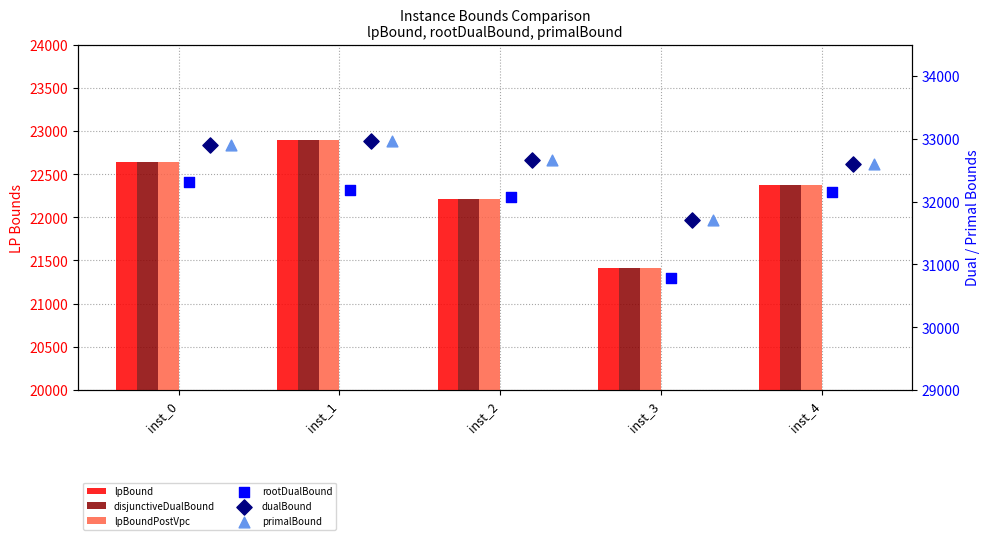

What are all the series names shown in the legend?

lpBound, disjunctiveDualBound, lpBoundPostVpc, rootDualBound, dualBound, primalBound